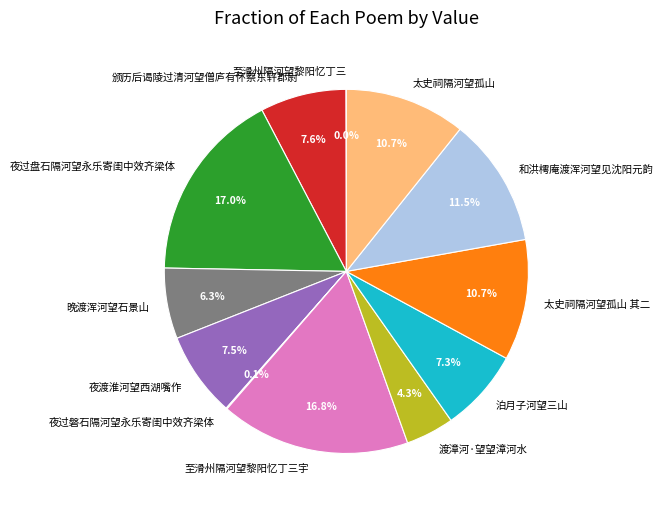

Between 太史祠隔河望孤山 其二 and 颁历后谒陵过清河望僧庐有怀蔡东轩郡尉, which is larger?

太史祠隔河望孤山 其二